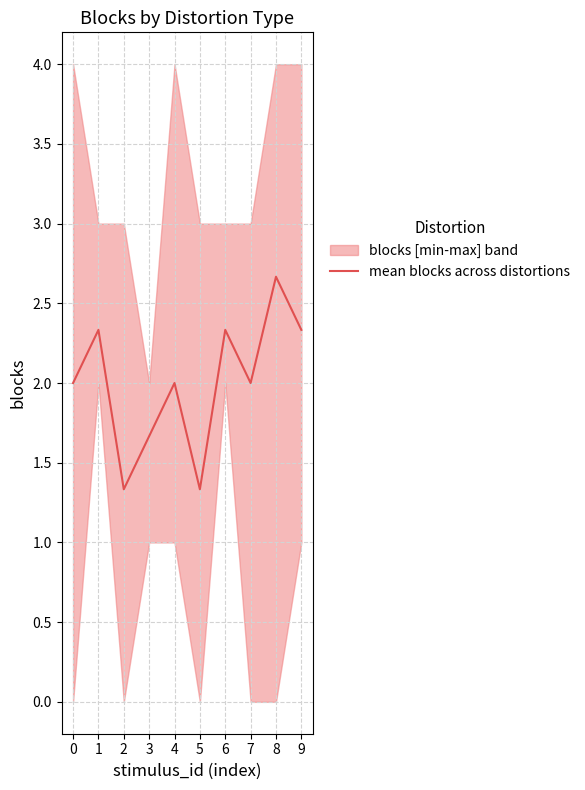

List the labels in order of value, largest first.

8, 1, 6, 9, 0, 4, 7, 3, 2, 5